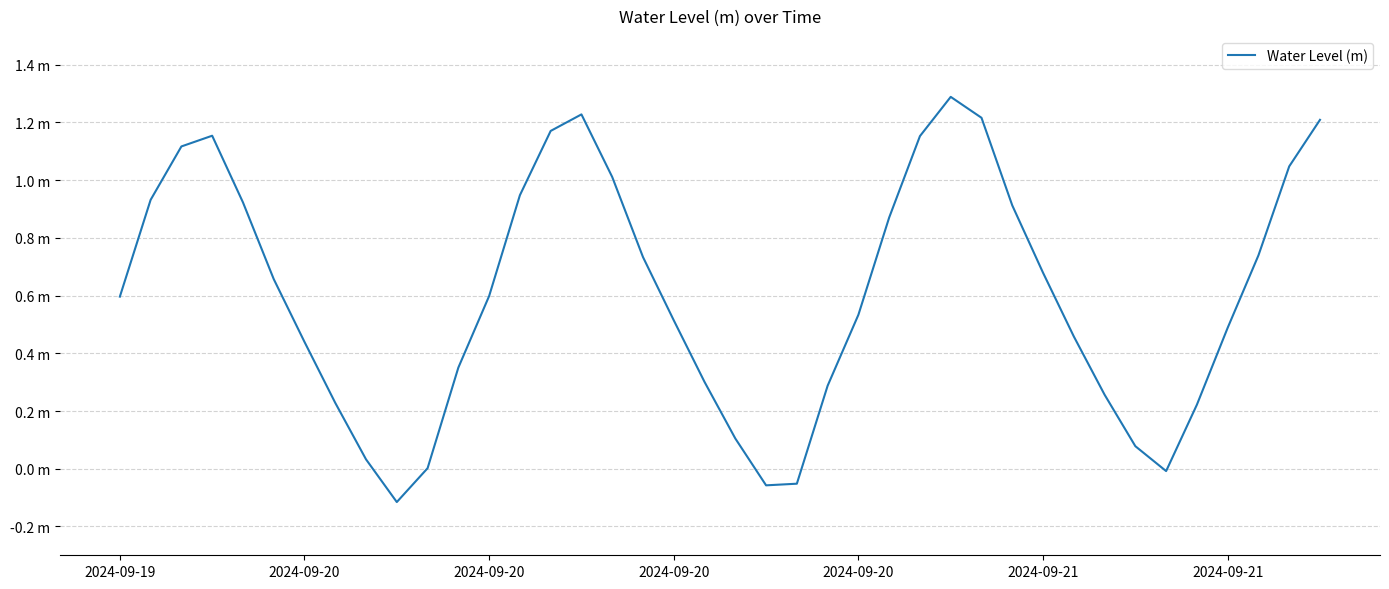

Rank the categories by value from highest to lowest.

27, 15, 28, 39, 14, 2024-09-20, 26, 2024-09-20, 38, 16, 13, 2024-09-20, 2024-09-20, 29, 25, 37, 17, 30, 2024-09-21, 12, 2024-09-19, 24, 18, 36, 31, 2024-09-21, 11, 19, 23, 32, 7, 35, 20, 33, 8, 10, 34, 22, 21, 9